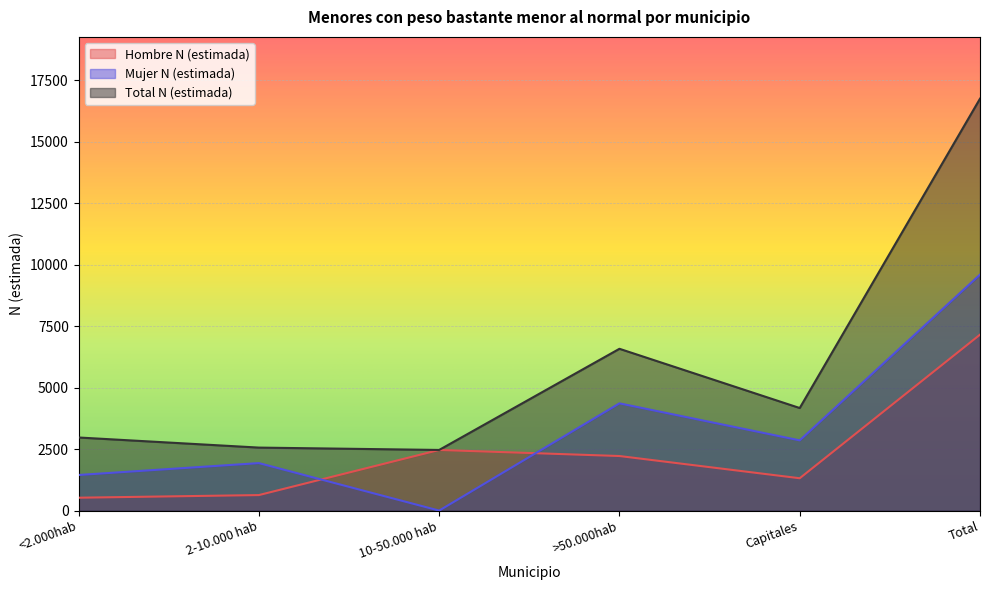

Where is the first local maximum for Total N (estimada)?

>50.000hab